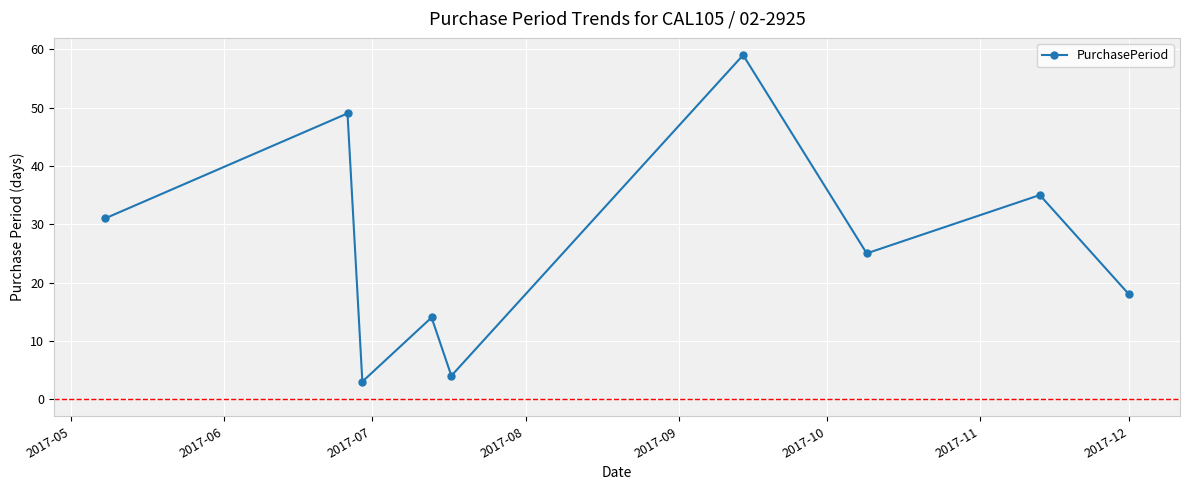

How many points are lower than both their immediate neighbors (excluding endpoints)?

3